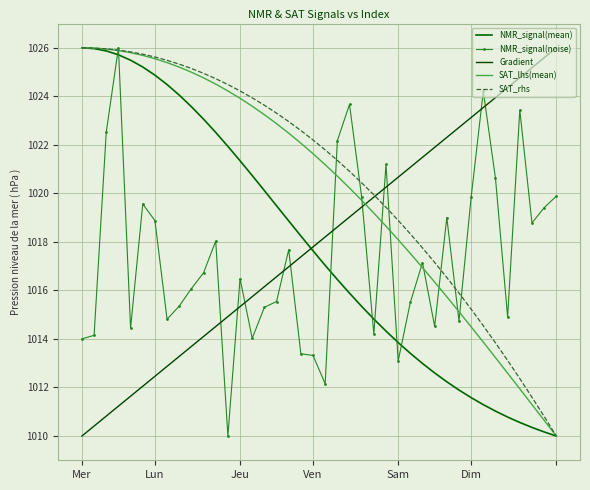

Where is NMR_signal(noise) nearest to the value 1018?

11